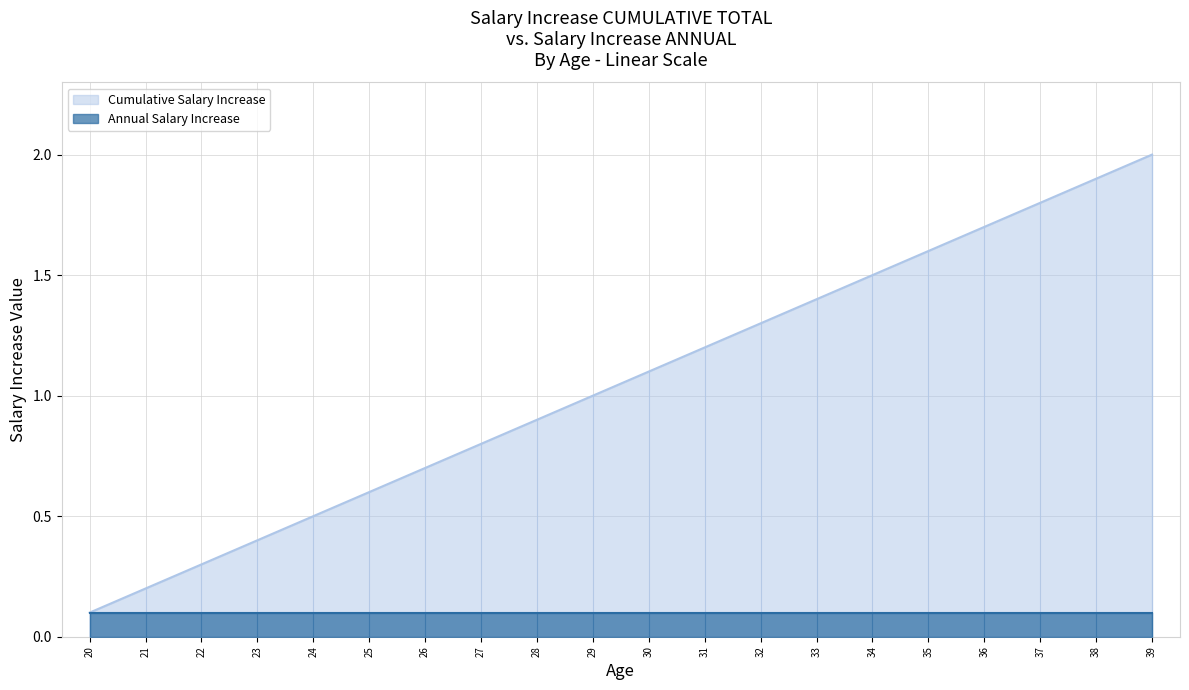

How many categories are shown in the chart?

20